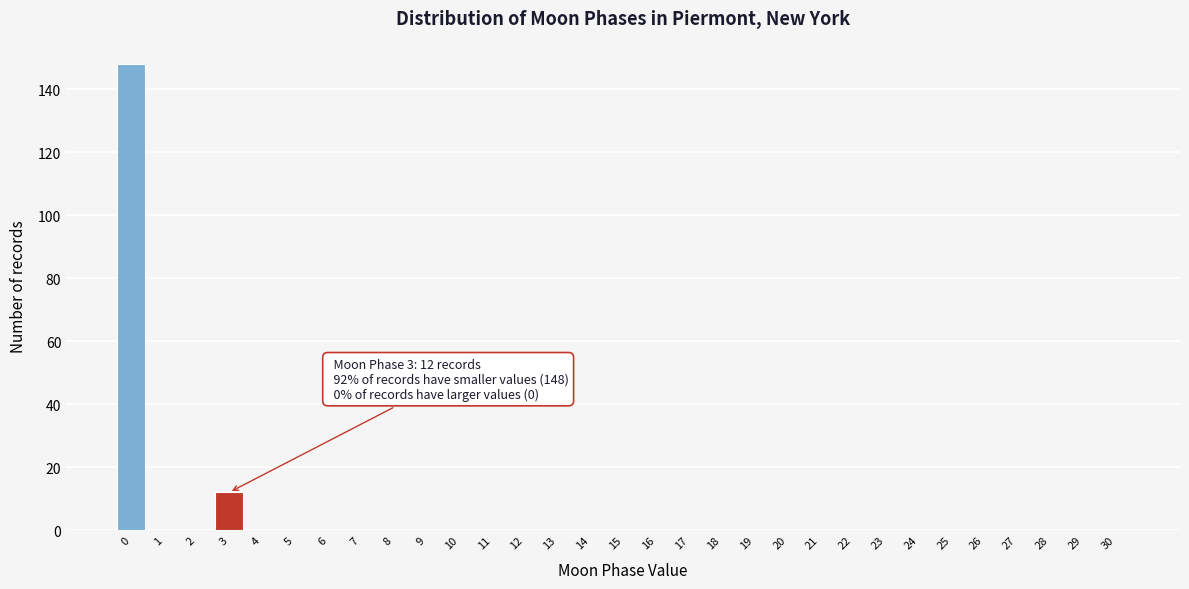

What is the greatest value displayed?

148